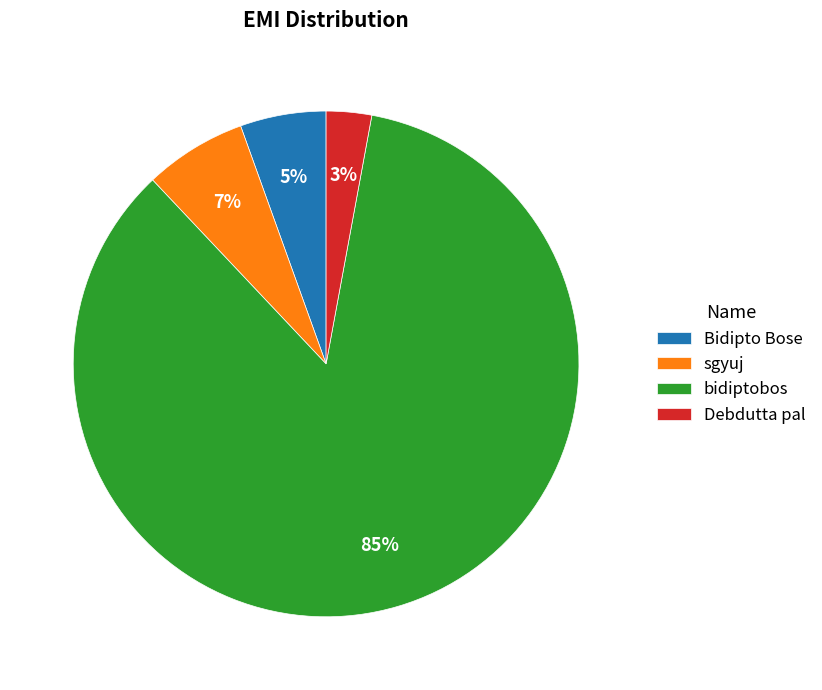

Which has a higher value, Debdutta pal or bidiptobos?

bidiptobos